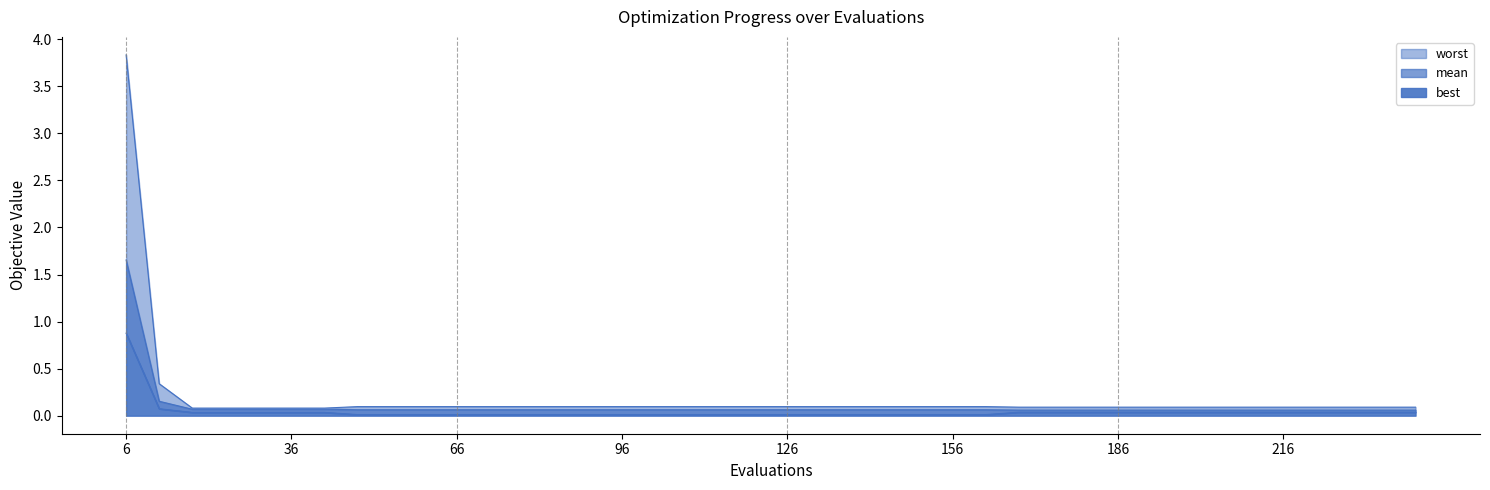

How many lines are shown in the chart?

3